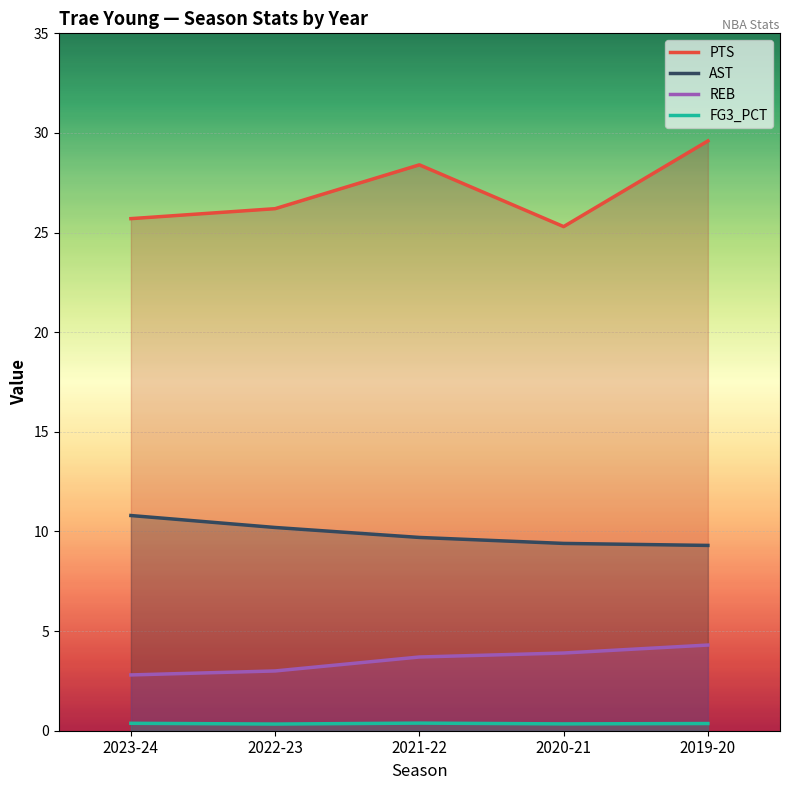

True or false: REB has more than 1 interior local peaks.

False